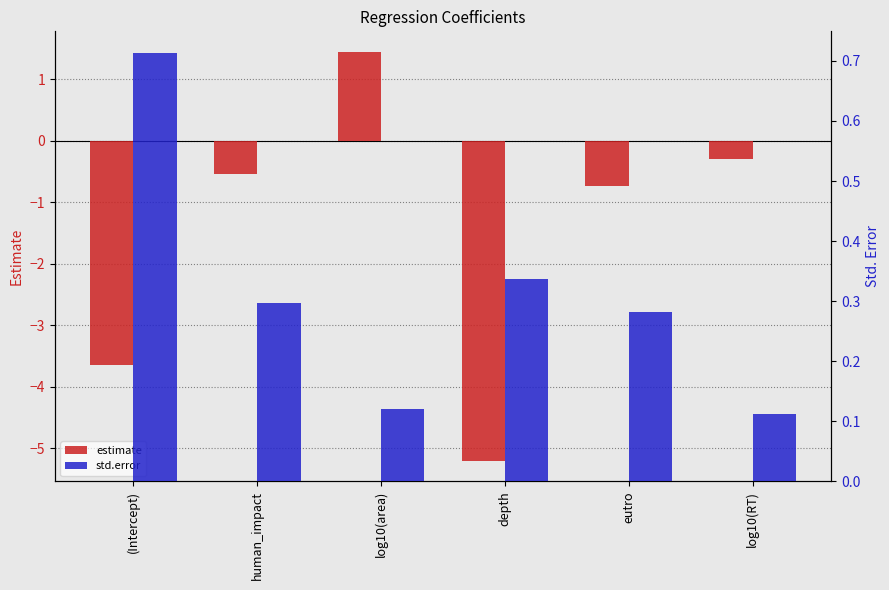

Read the std.error value at log10(RT).

0.1